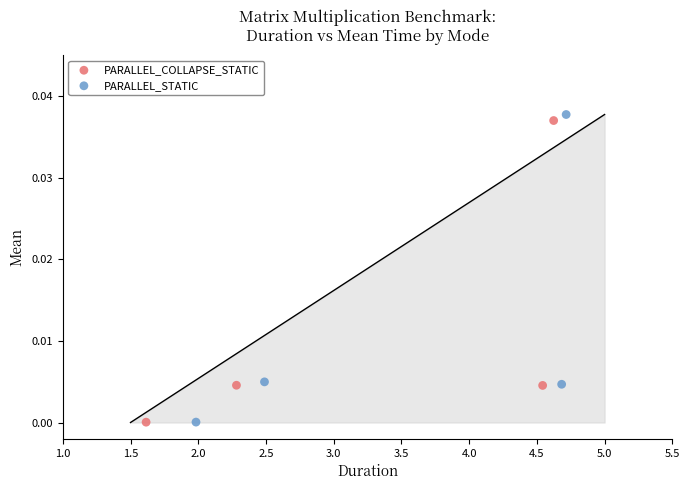

Which series has the largest Y range (max minus min)?

PARALLEL_STATIC